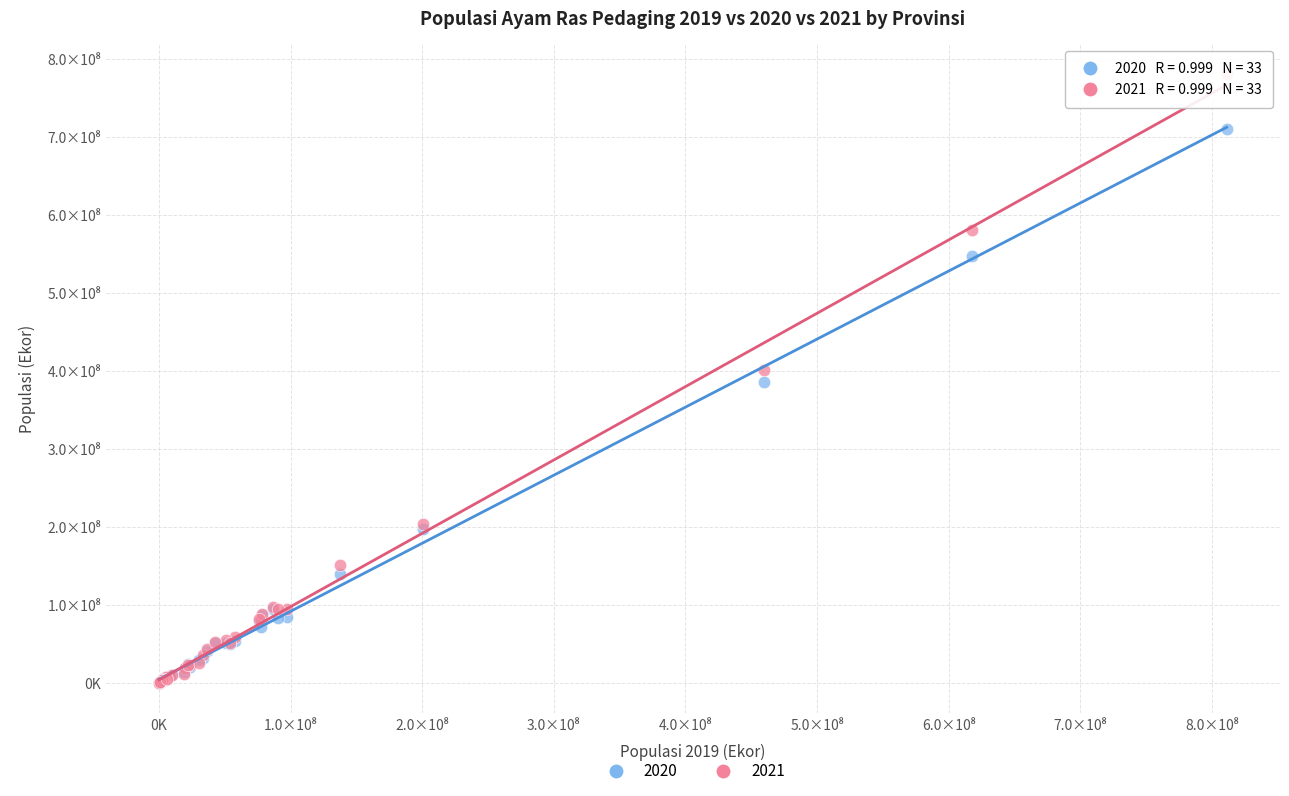

What are all the series names shown in the legend?

2020, 2021